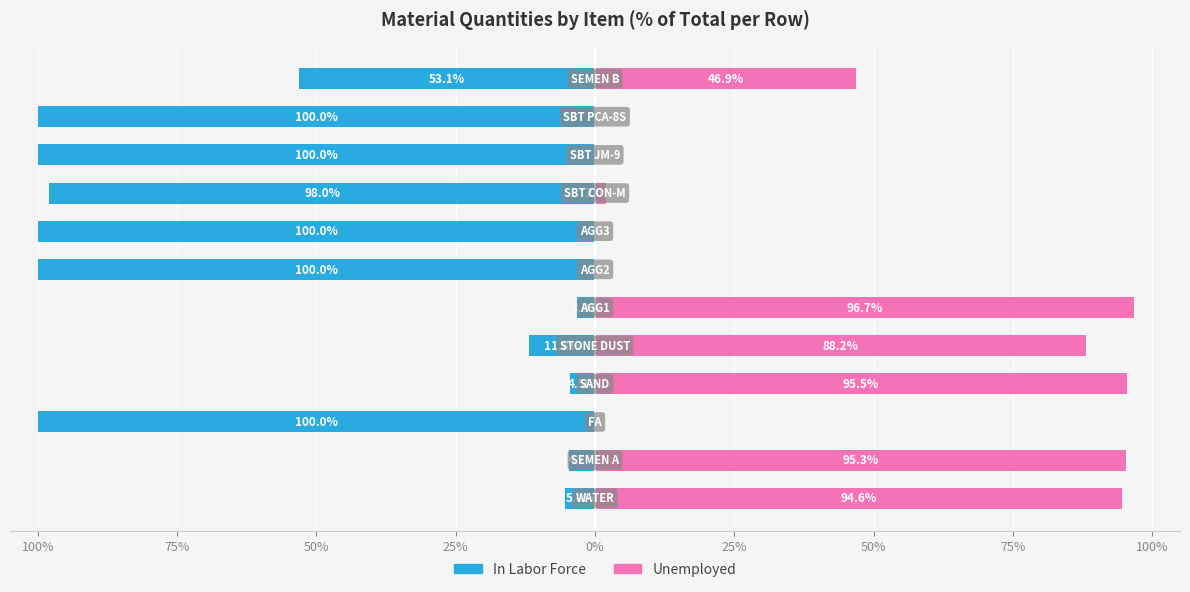

How many values in Unemployed are above zero?

7